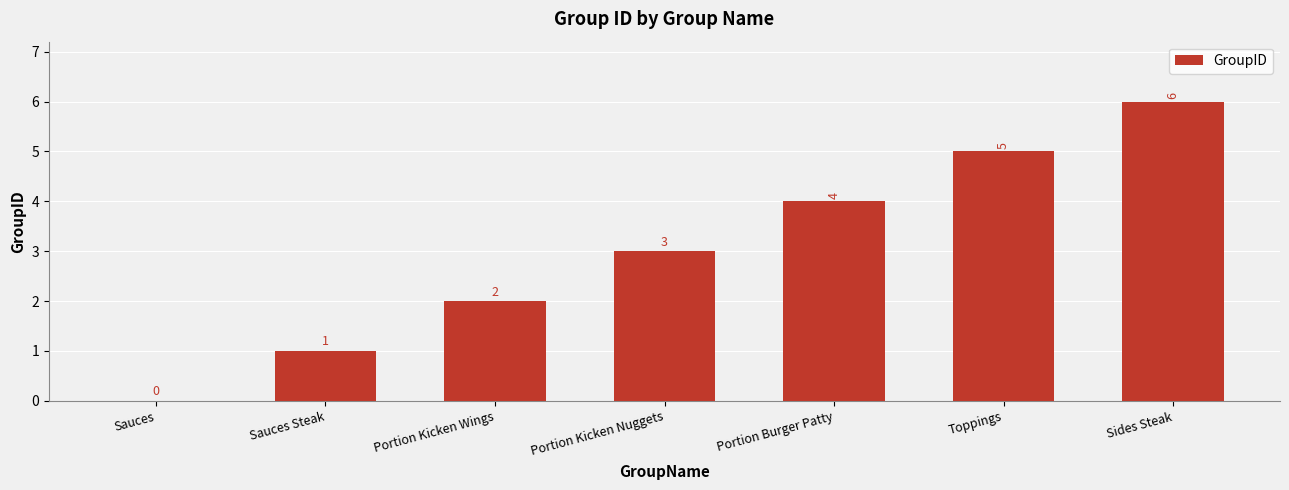

At which label is the value closest to 3?

Portion Kicken Nuggets